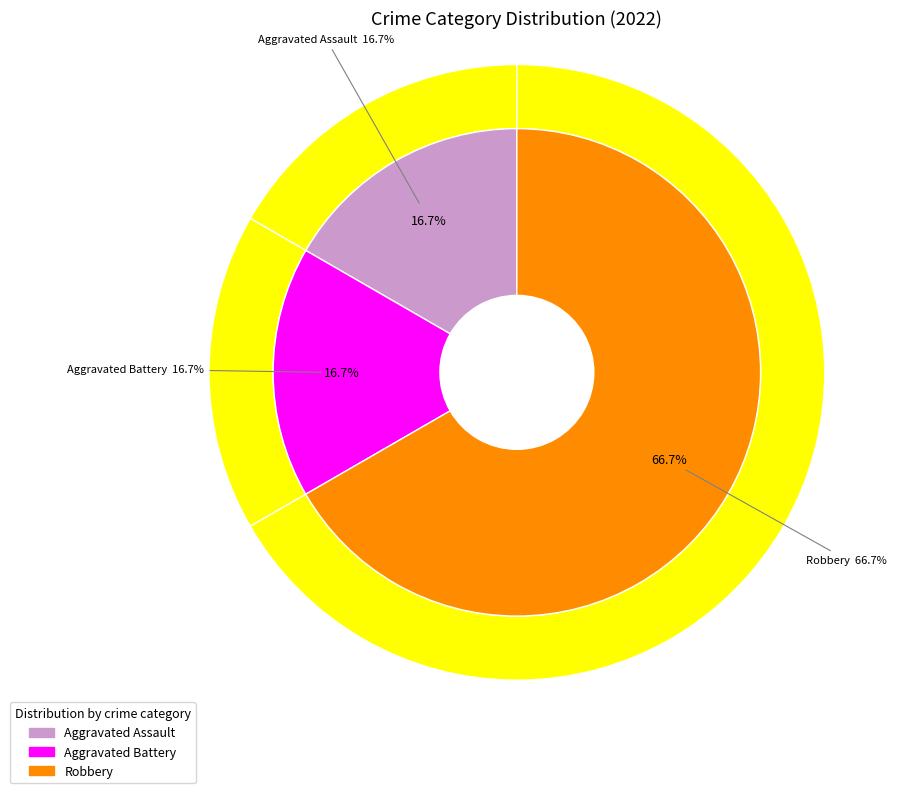

How many segments does this pie chart have?

3